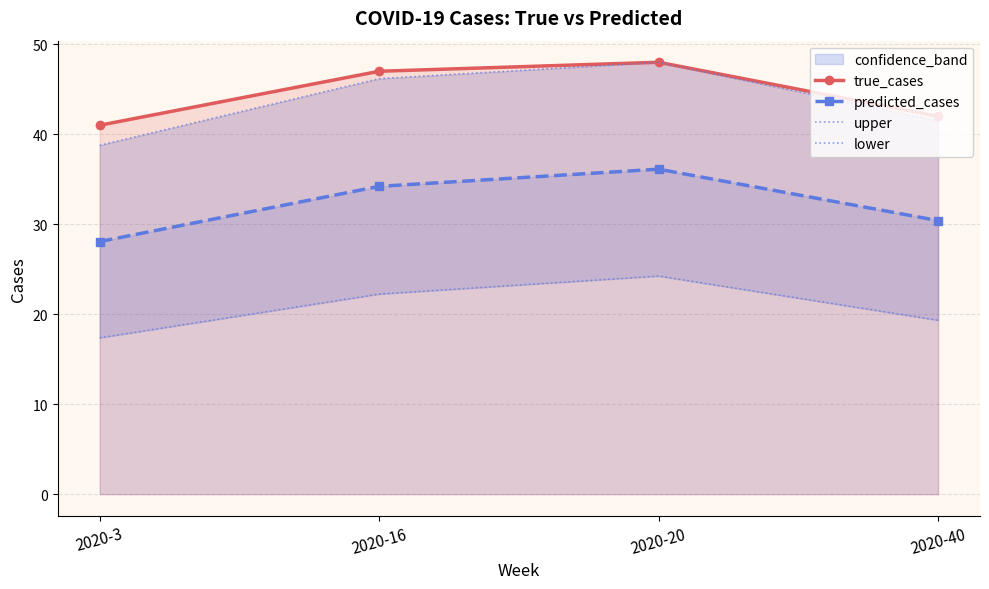

Reading left to right, transcribe all the data shown in this chart.

true_cases: 2020-3=41.0	2020-16=47.0	2020-20=48.0	2020-40=42.0
predicted_cases: 2020-3=28.1	2020-16=34.2	2020-20=36.1	2020-40=30.4
upper: 2020-3=38.8	2020-16=46.2	2020-20=48.0	2020-40=41.5
lower: 2020-3=17.4	2020-16=22.2	2020-20=24.2	2020-40=19.3